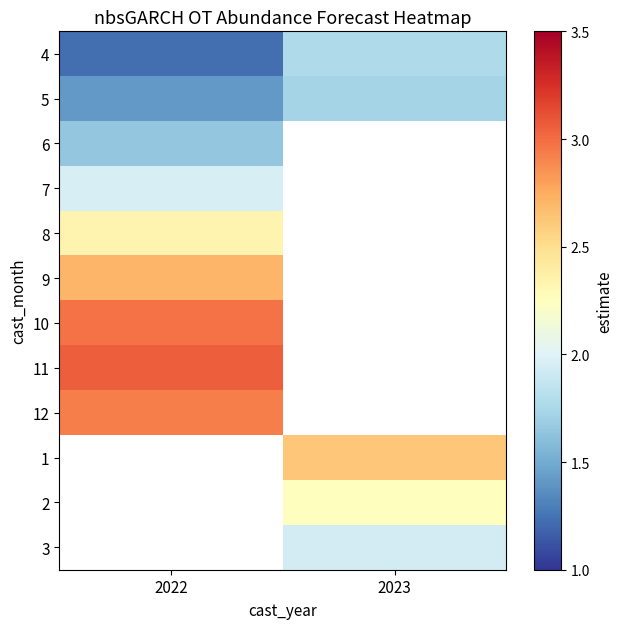

True or false: 7 has a value of 1.1 at 2022.

False